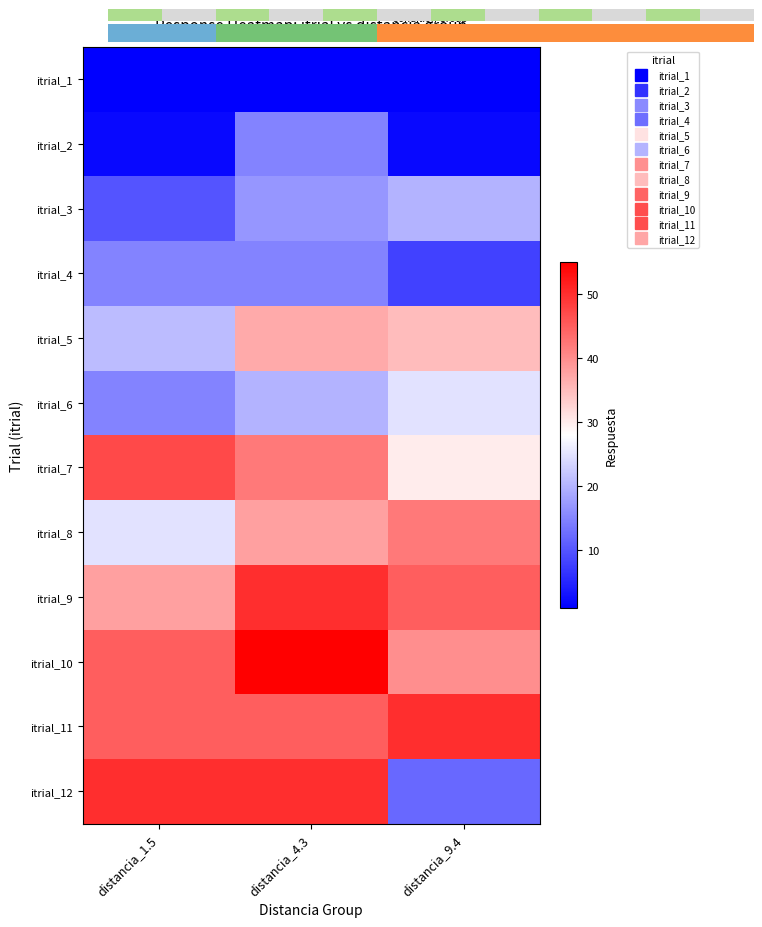

Which series has the largest total across all categories?

itrial_10